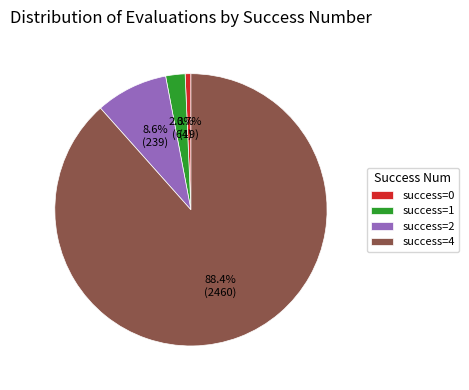

Rank the categories by value from highest to lowest.

success=4, success=2, success=1, success=0